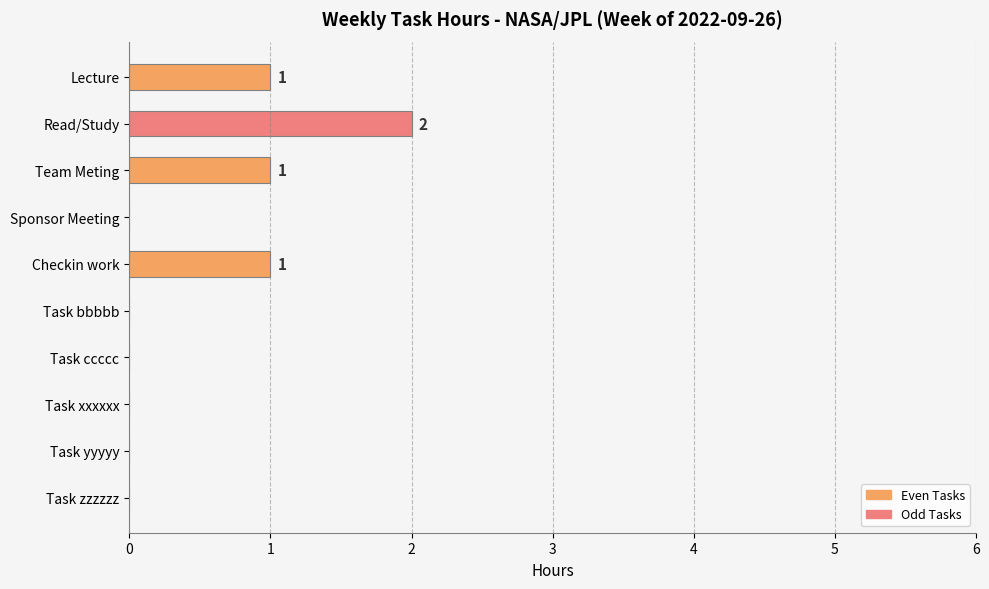

Reading top to bottom, extract all data points from this chart.

Lecture=1	Read/Study=2	Team Meting=1	Sponsor Meeting=0	Checkin work=1	Task bbbbb=0	Task ccccc=0	Task xxxxxx=0	Task yyyyy=0	Task zzzzzz=0